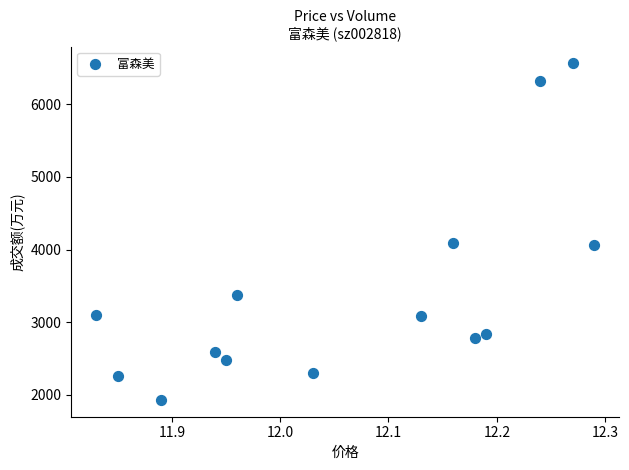

What is the range of Y values (max minus min)?

4637